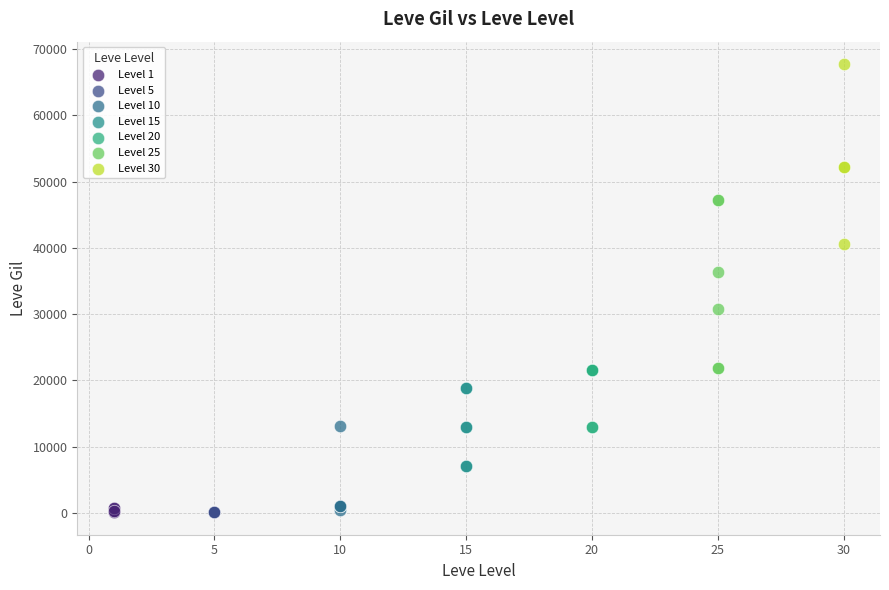

Which series contains the highest Y value?

Level 30